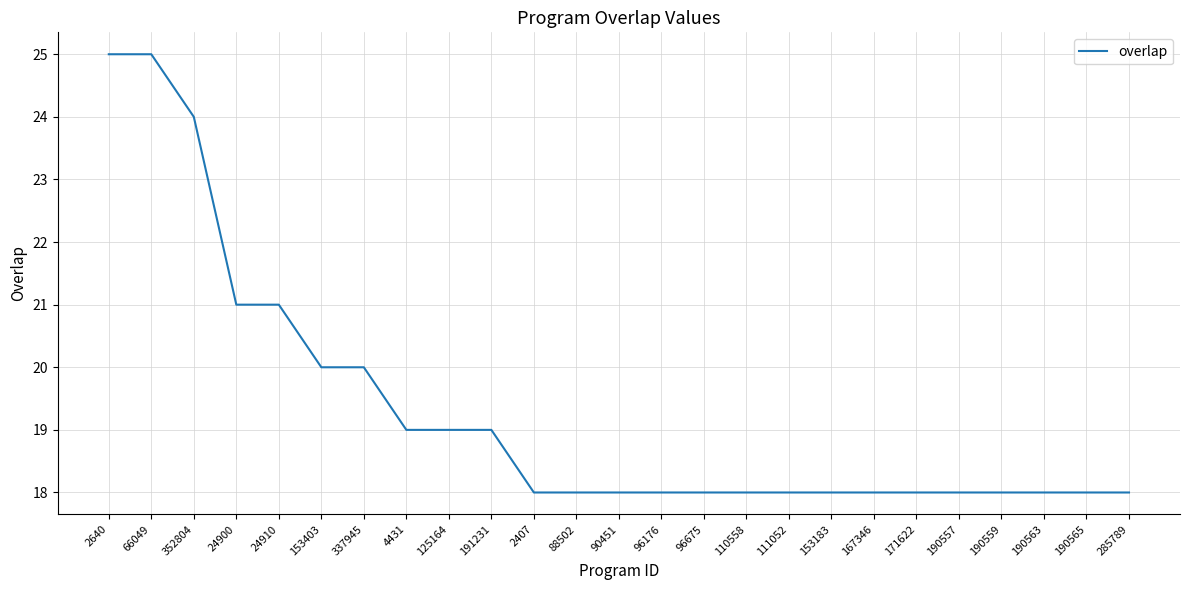

What is the minimum value shown in the chart?

18